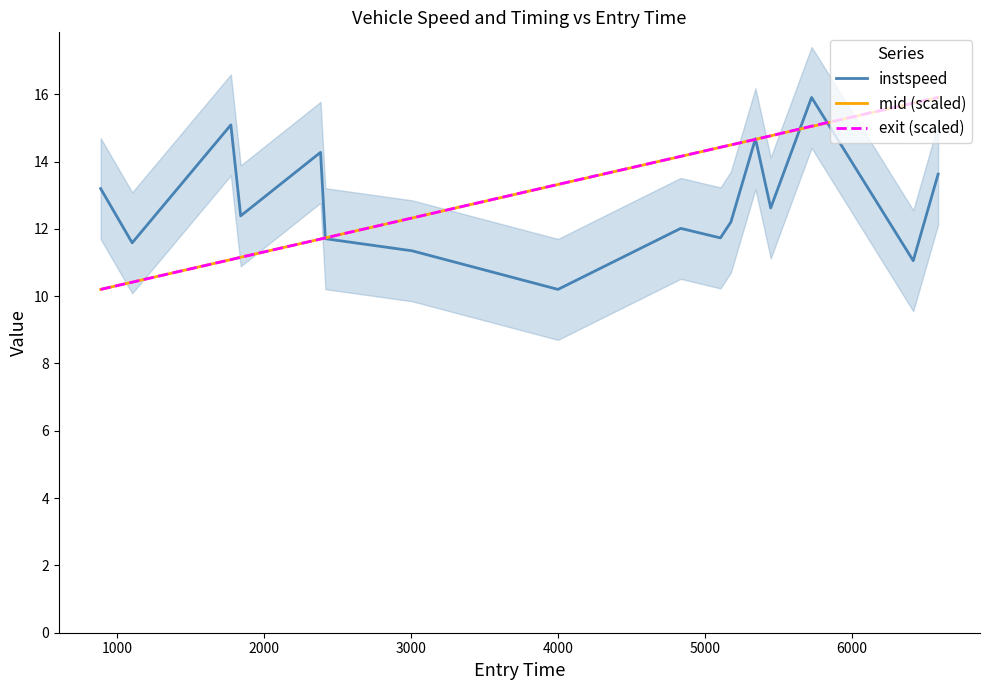

What is the minimum value for instspeed?

10.2